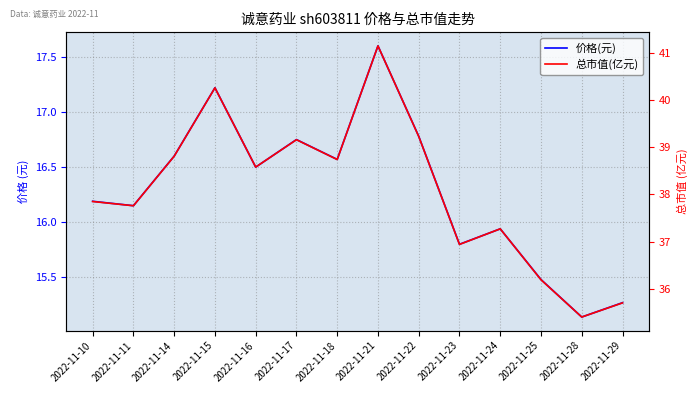

At which category does 价格(元) reach its first local valley?

2022-11-11